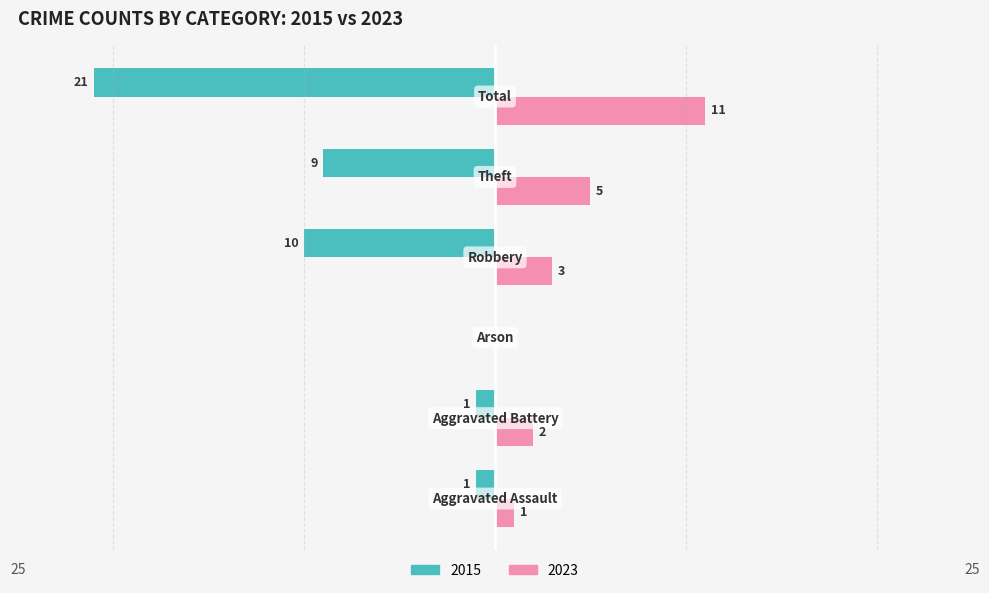

What is the greatest value displayed?

11